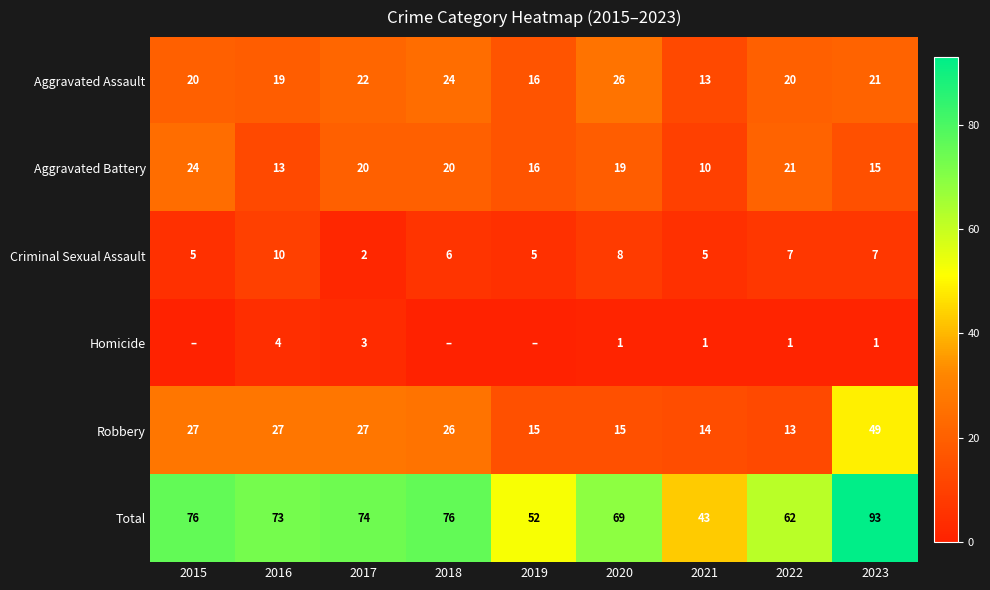

Which category has the lowest value in the Aggravated Battery series?

2021